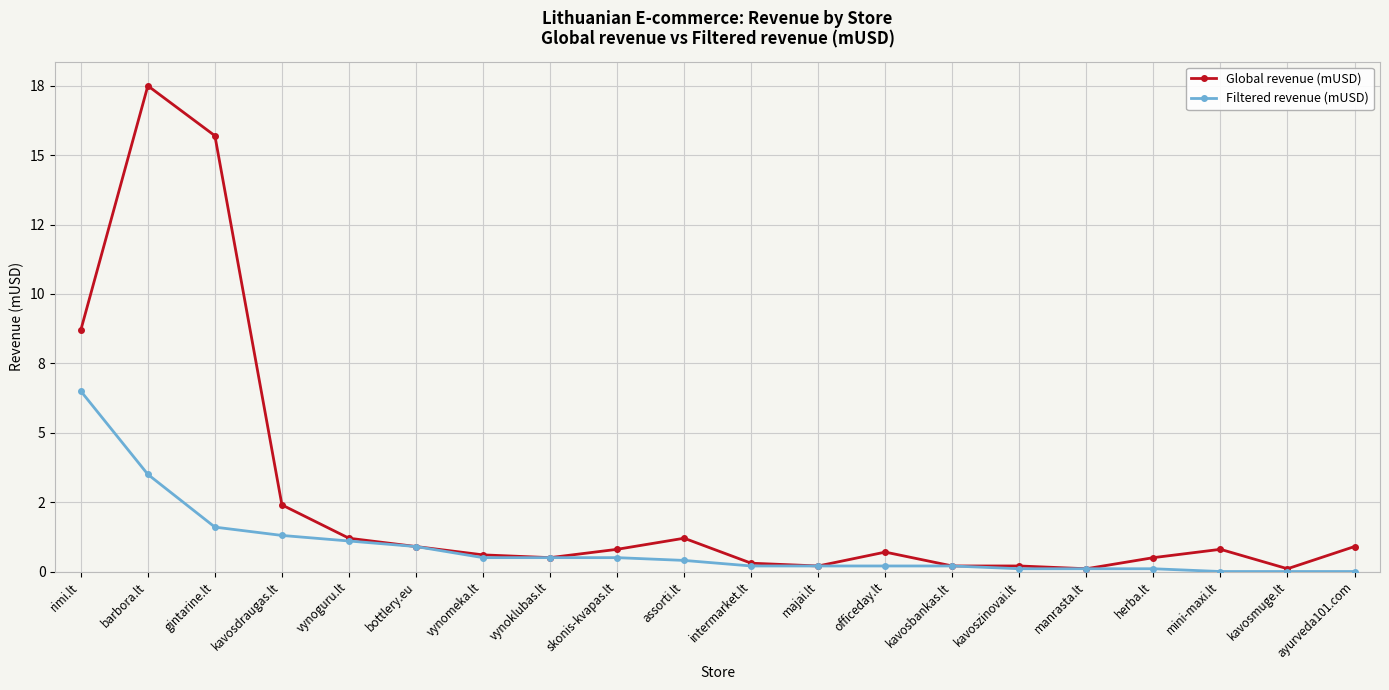

True or false: Global revenue (mUSD) and Filtered revenue (mUSD) cross at least once.

False